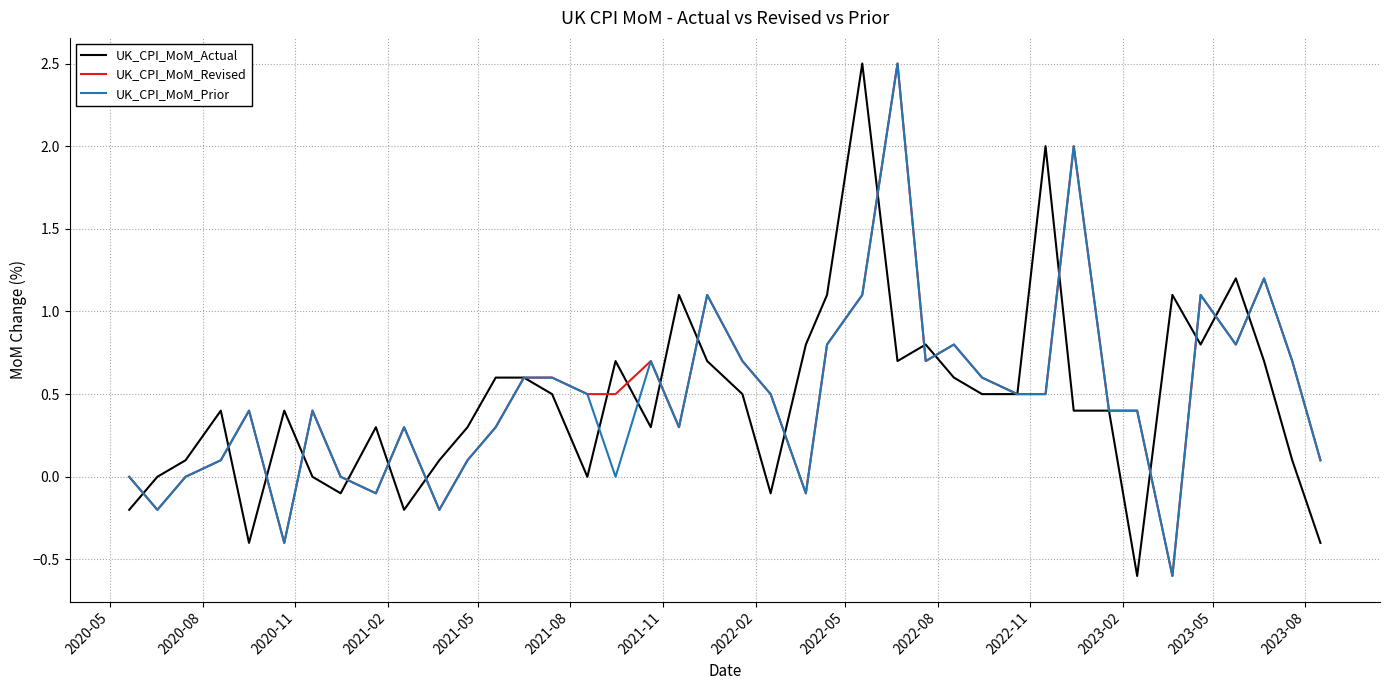

What is the lowest value of the UK_CPI_MoM_Actual series?

-0.6